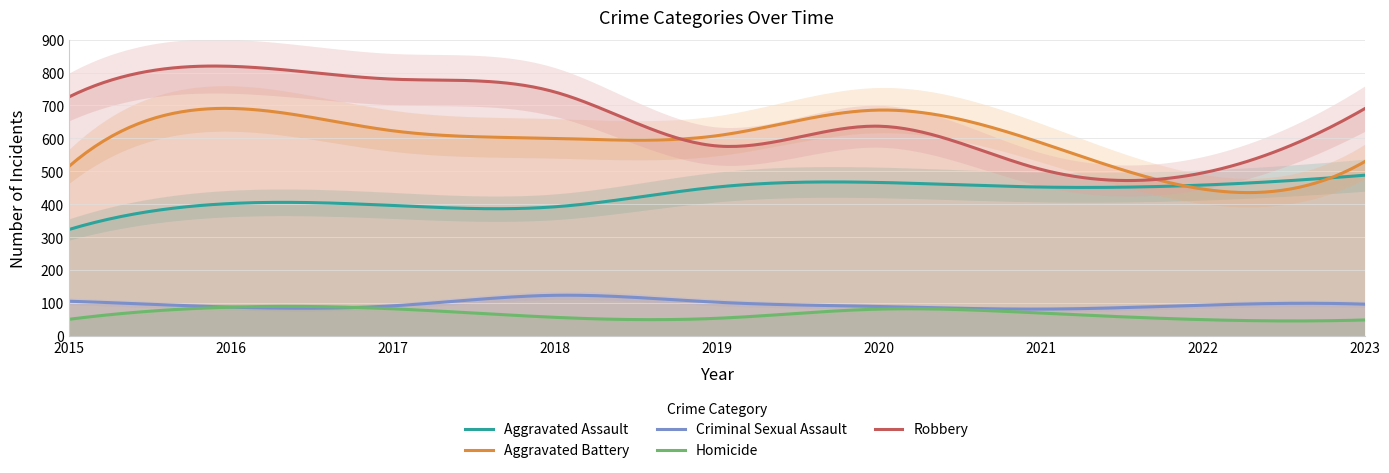

What are all the series names shown in the legend?

Aggravated Assault, Aggravated Battery, Criminal Sexual Assault, Homicide, Robbery